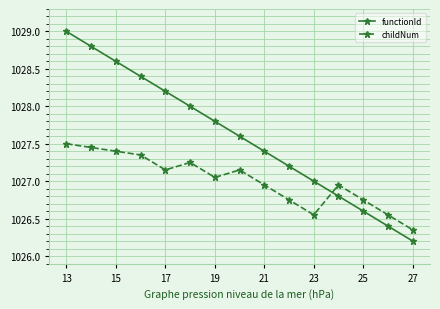

What is the value of the functionId point at the 7th from the left?

1027.8